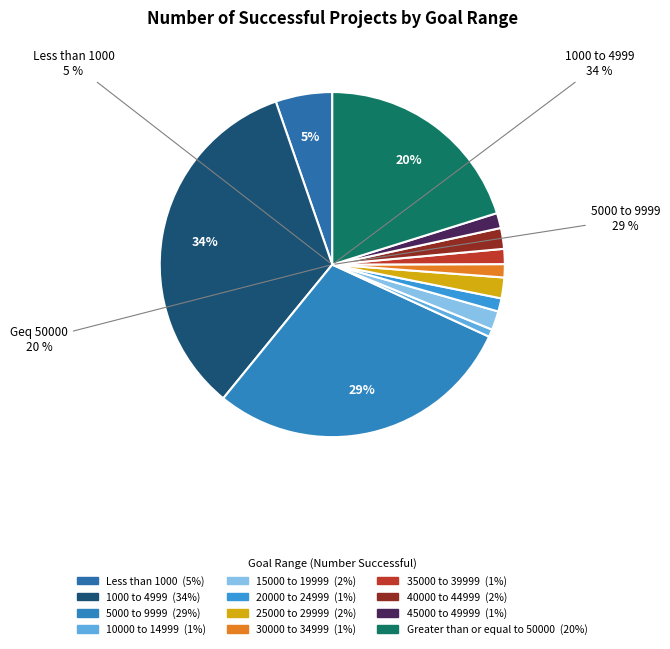

To the nearest percent, what portion does 10000 to 14999 represent?

1%